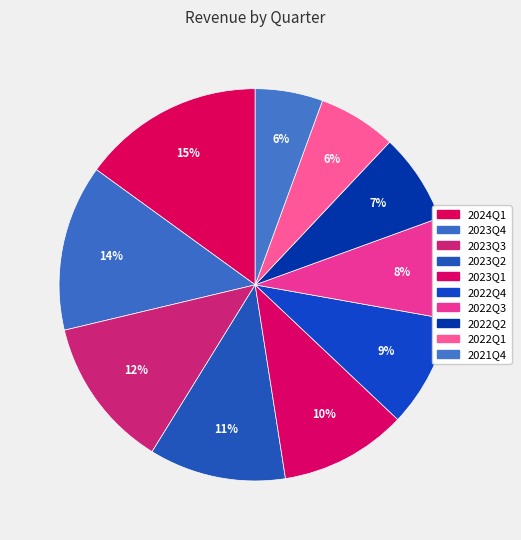

Rank the categories by value from lowest to highest.

2021Q4, 2022Q1, 2022Q2, 2022Q3, 2022Q4, 2023Q1, 2023Q2, 2023Q3, 2023Q4, 2024Q1